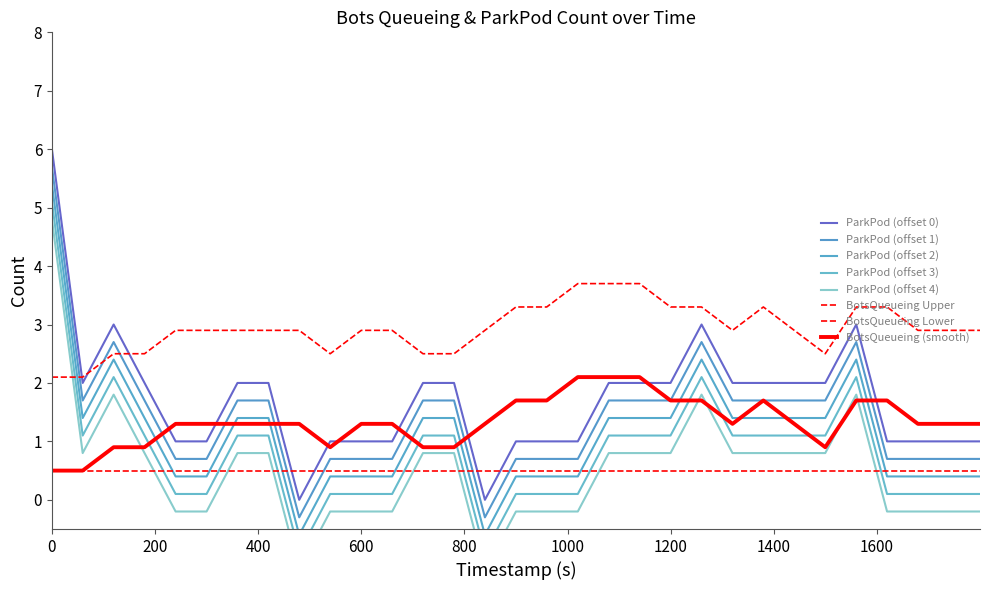

Count the values in the range 1 to 2.

25